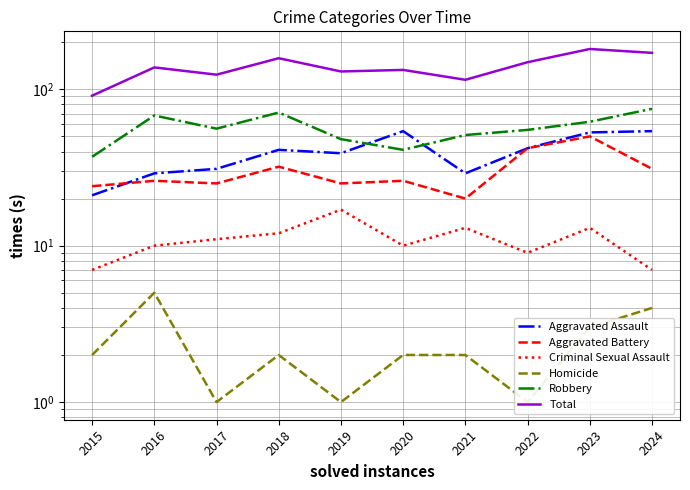

How many categories are shown in the chart?

10